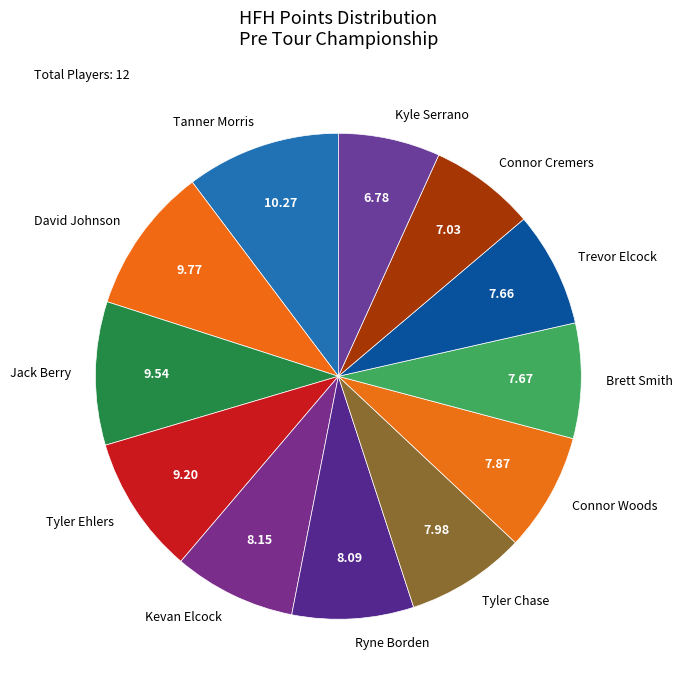

Does Brett Smith account for over 50% of the chart?

No